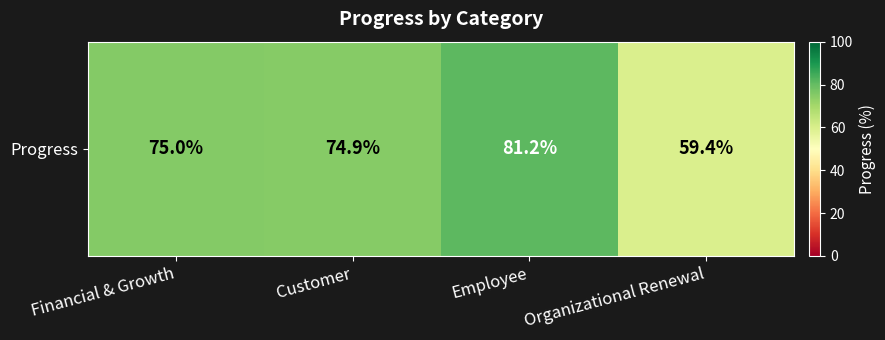

What is the sum of all values?

290.5